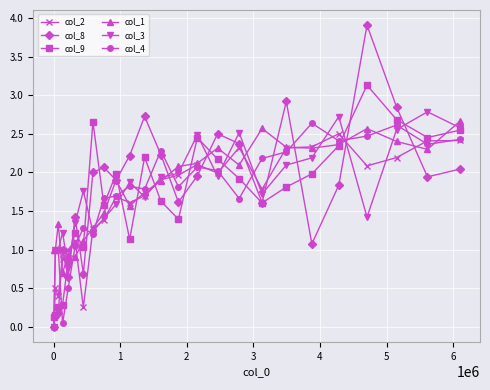

Which series has the widest spread of values?

col_8